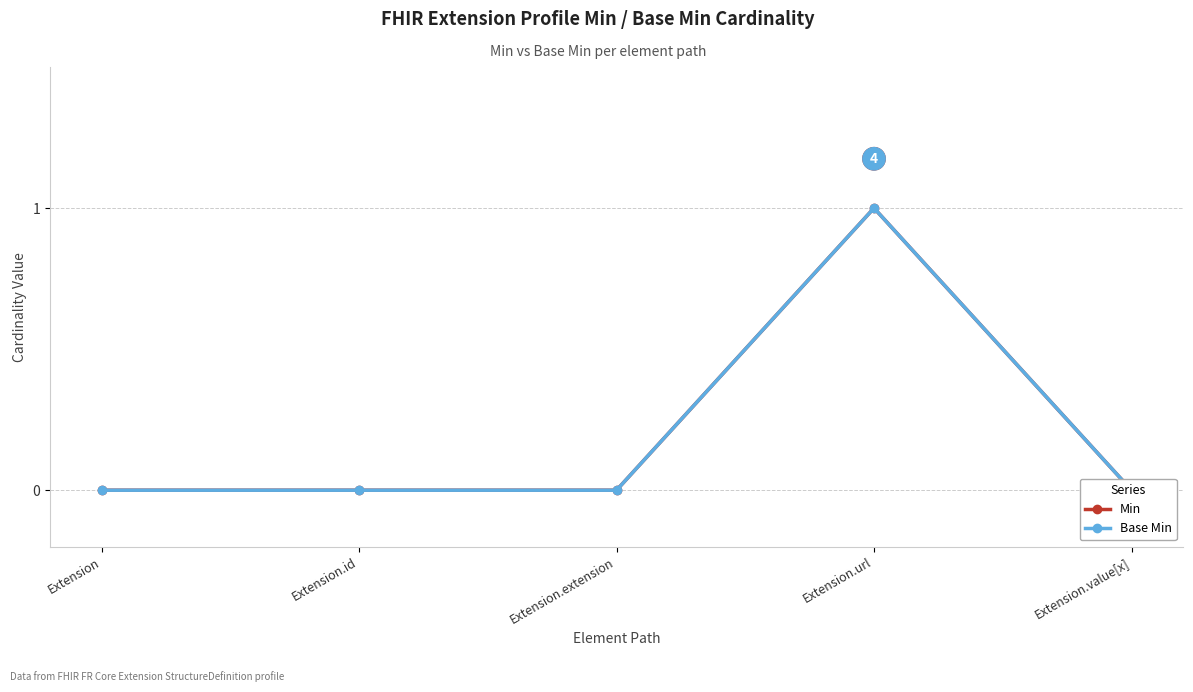

At which category is the sum across all series the highest?

Extension.url